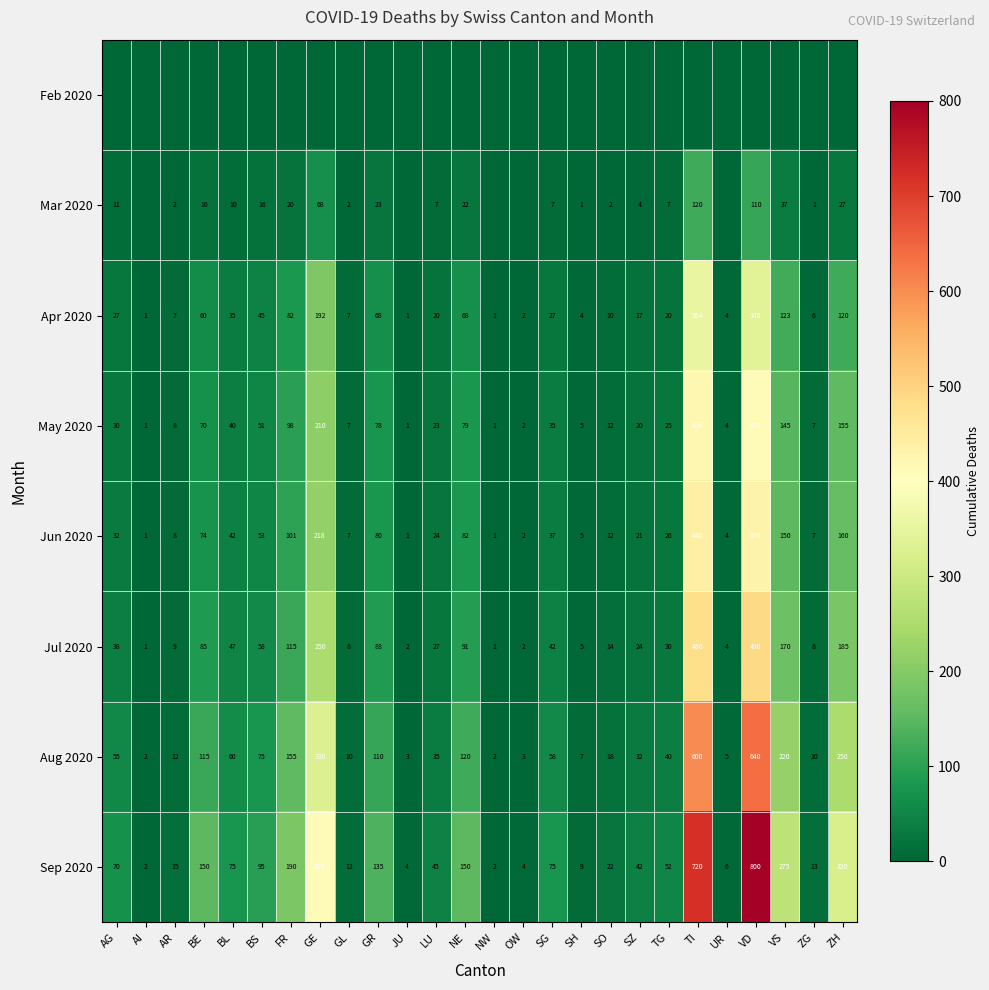

What is the difference between the maximum and second lowest values in the Apr 2020 series?

353